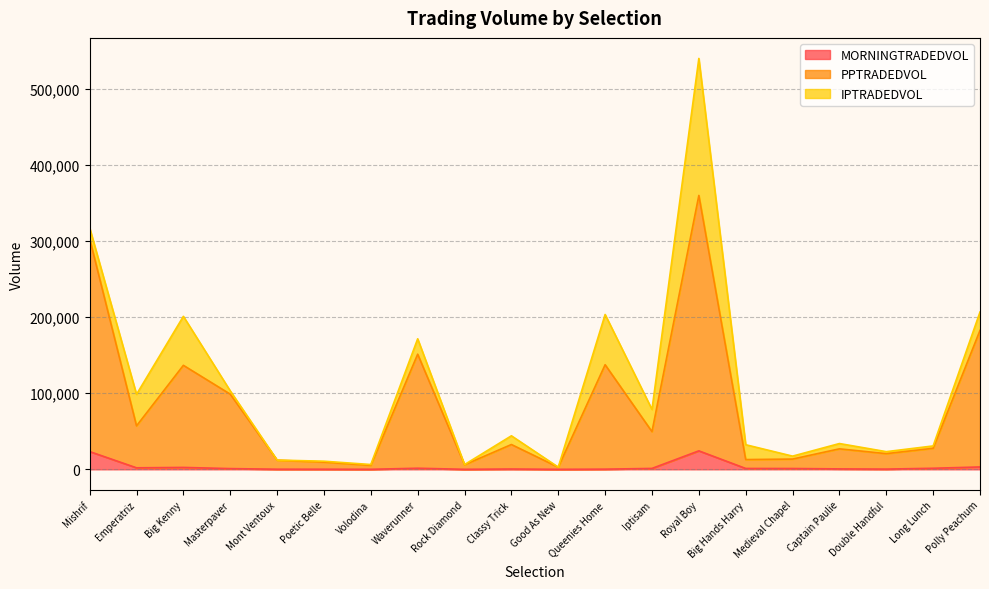

Which series has the largest total across all categories?

PPTRADEDVOL